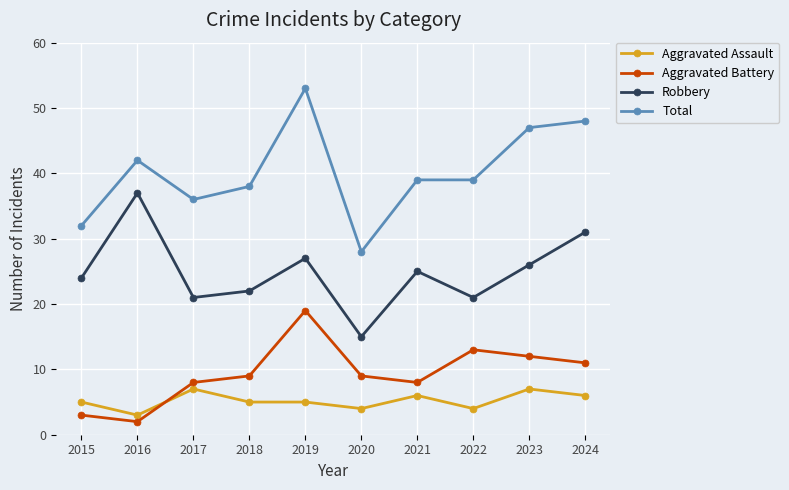

True or false: Aggravated Battery and Total cross at least once.

False